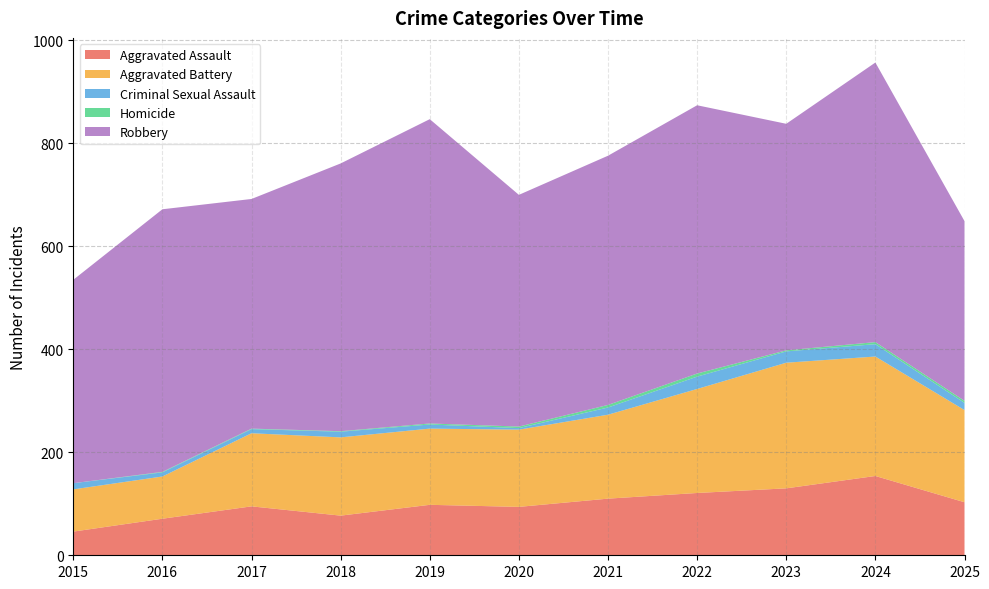

Reading left to right, what are all the values shown in this chart?

Aggravated Assault: 46	71	95	77	98	94	110	121	130	154	103
Aggravated Battery: 82	82	142	152	148	150	163	202	244	232	179
Criminal Sexual Assault: 12	8	8	11	8	3	14	24	22	24	14
Homicide: 0	1	1	1	2	3	5	6	2	4	4
Robbery: 395	510	446	520	591	450	484	521	440	543	349